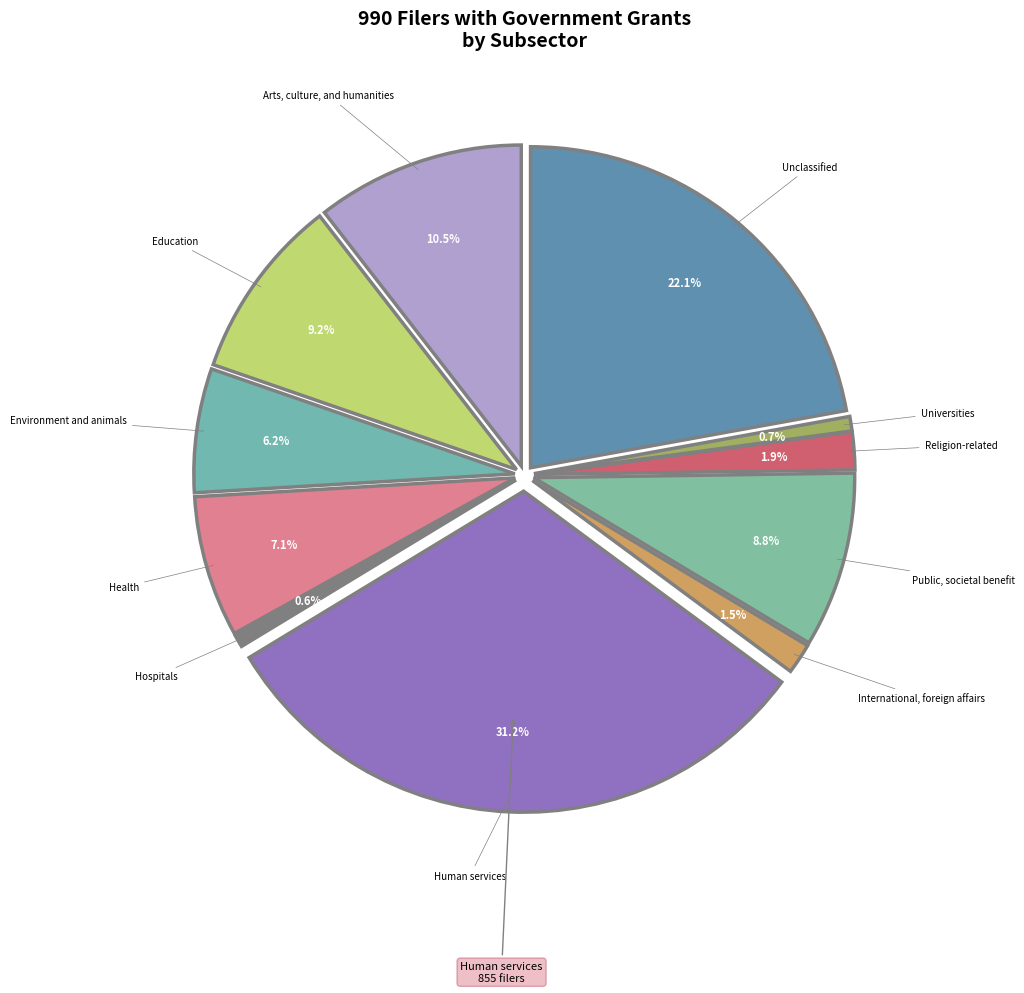

How many slices are in this pie chart?

11